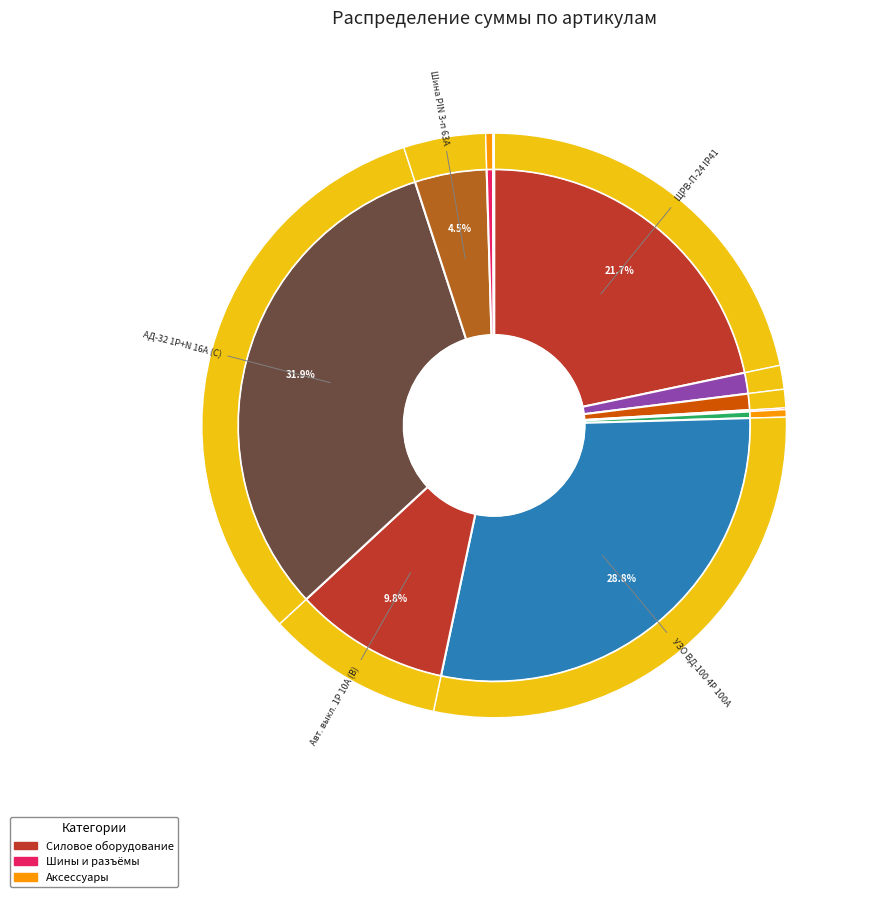

The sn0-63-10-dz slice represents 11% of the pie. True or false?

False